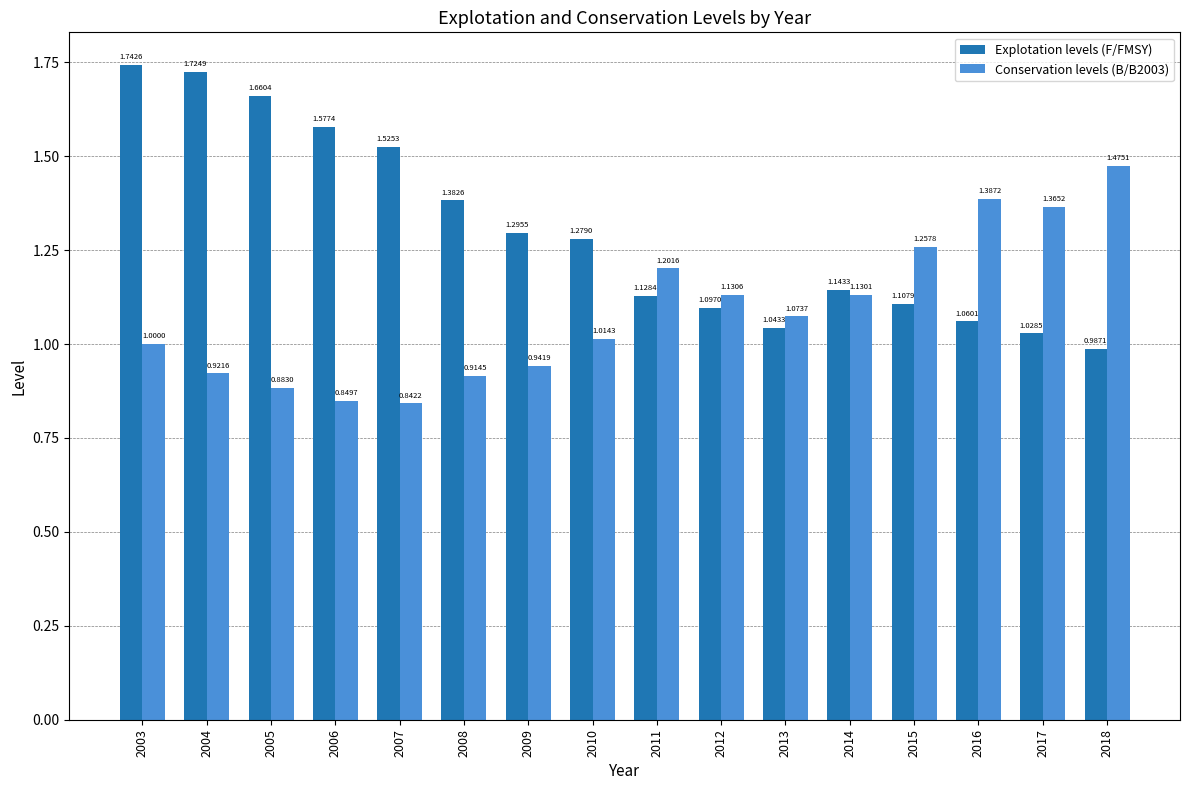

How many bars are there in each group?

2